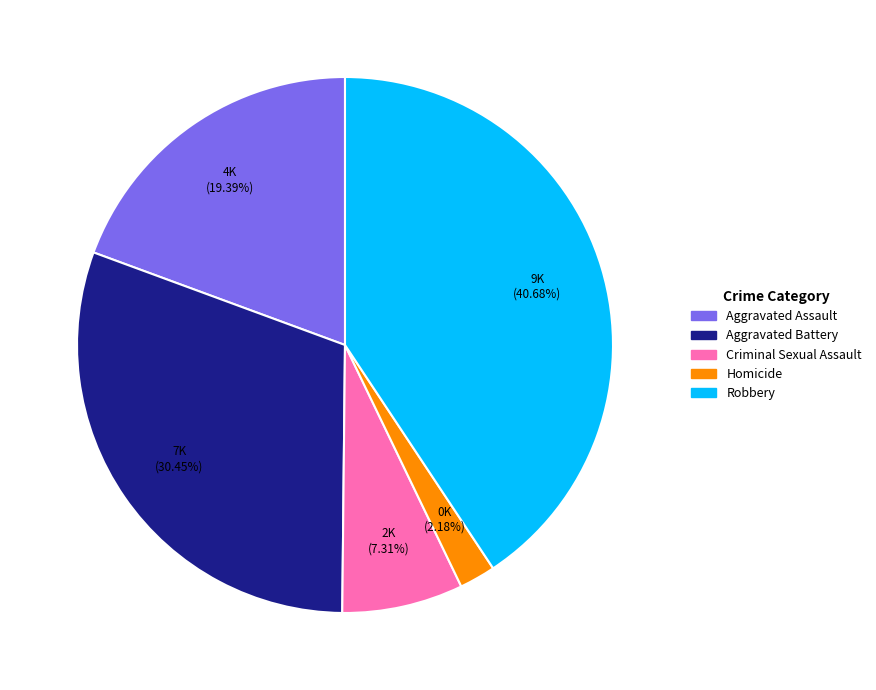

To the nearest percent, what is the difference between the largest and smallest slice percentages?

38%